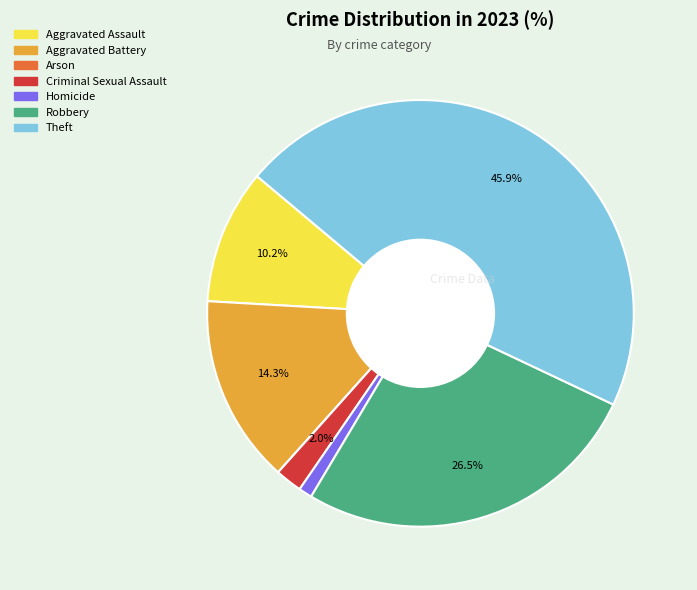

Do Aggravated Assault and Aggravated Battery together represent more than half of the pie?

No